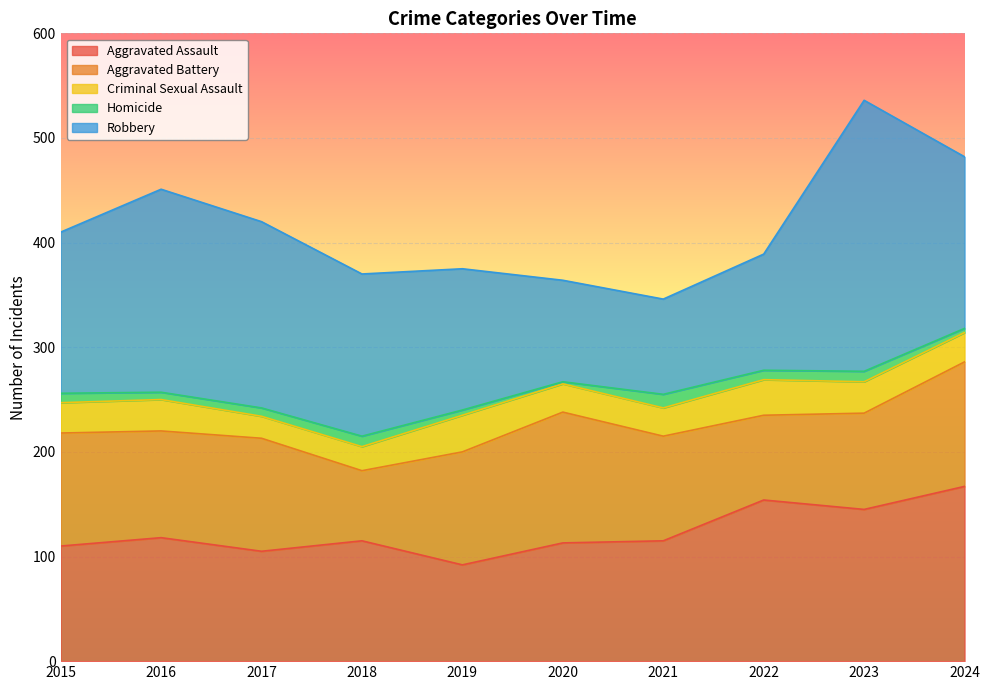

What is the difference between the maximum and minimum values in the Homicide series?

11